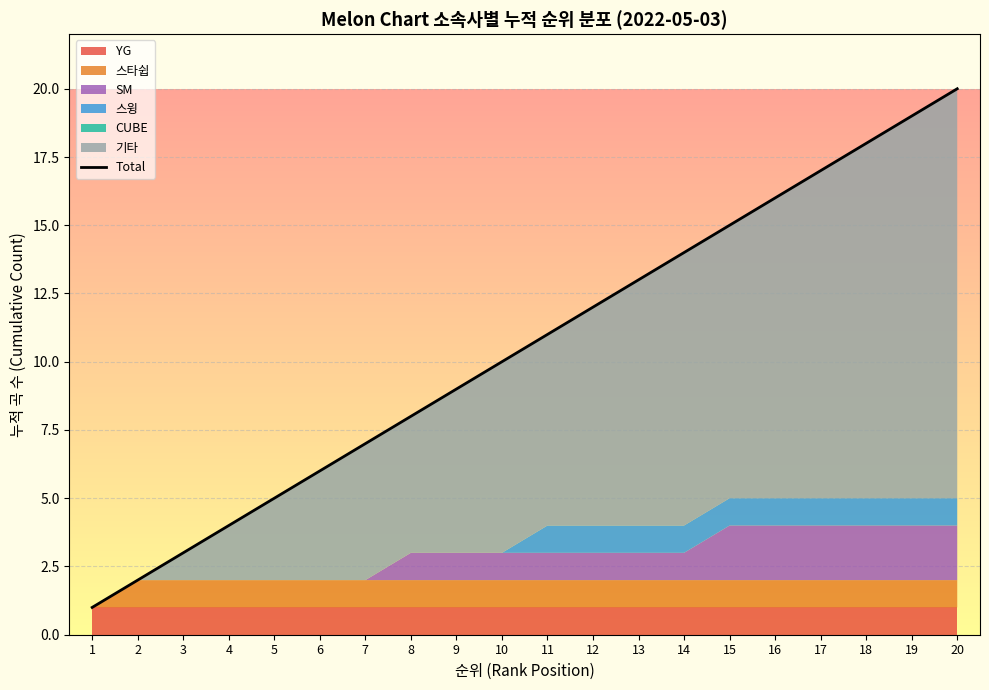

At which label is the value closest to 10?

10